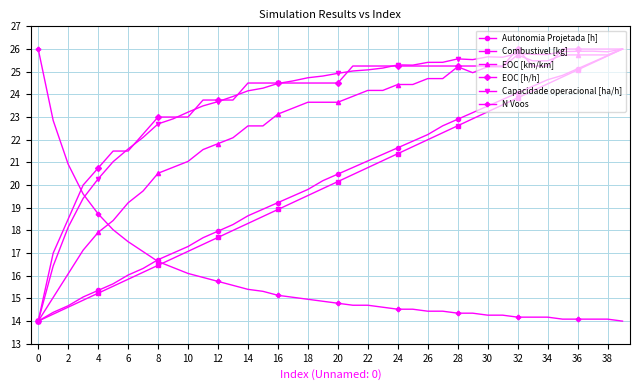

Which series ends up on top after the final intersection of N Voos and Capacidade operacional [ha/h]?

Capacidade operacional [ha/h]